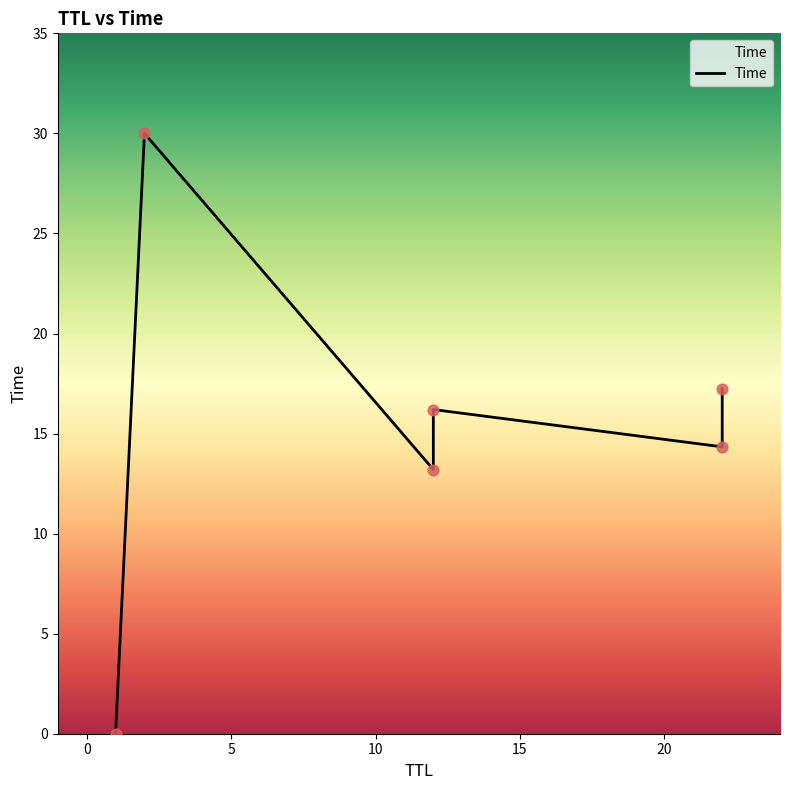

What is the change in value from 22 to 12?

+1.9